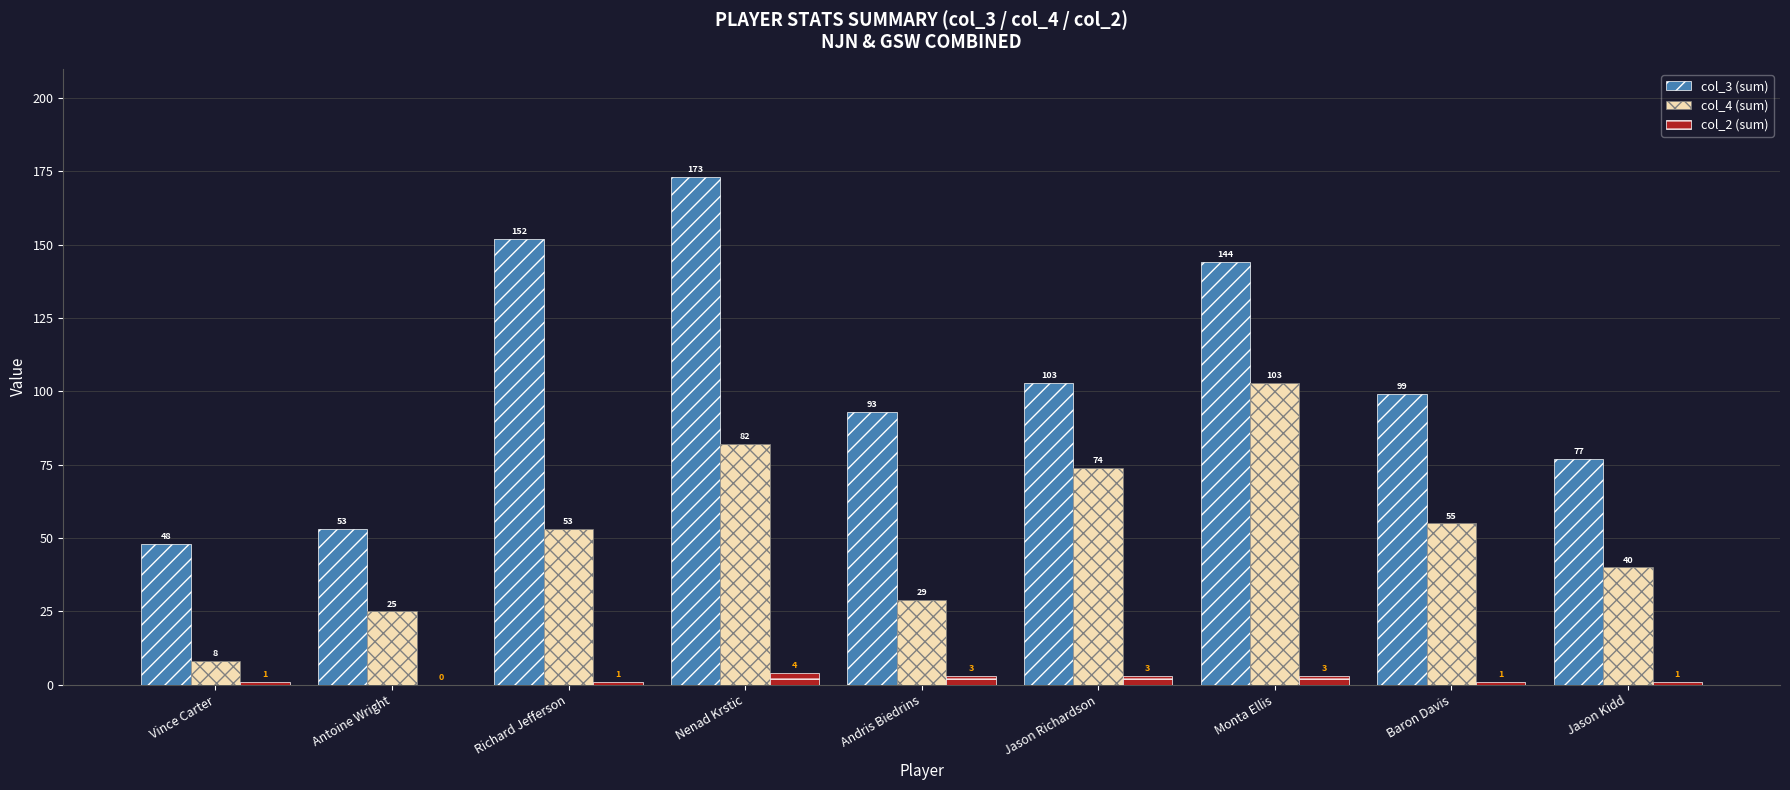

What are all the series names shown in the legend?

col_3 (sum), col_4 (sum), col_2 (sum)